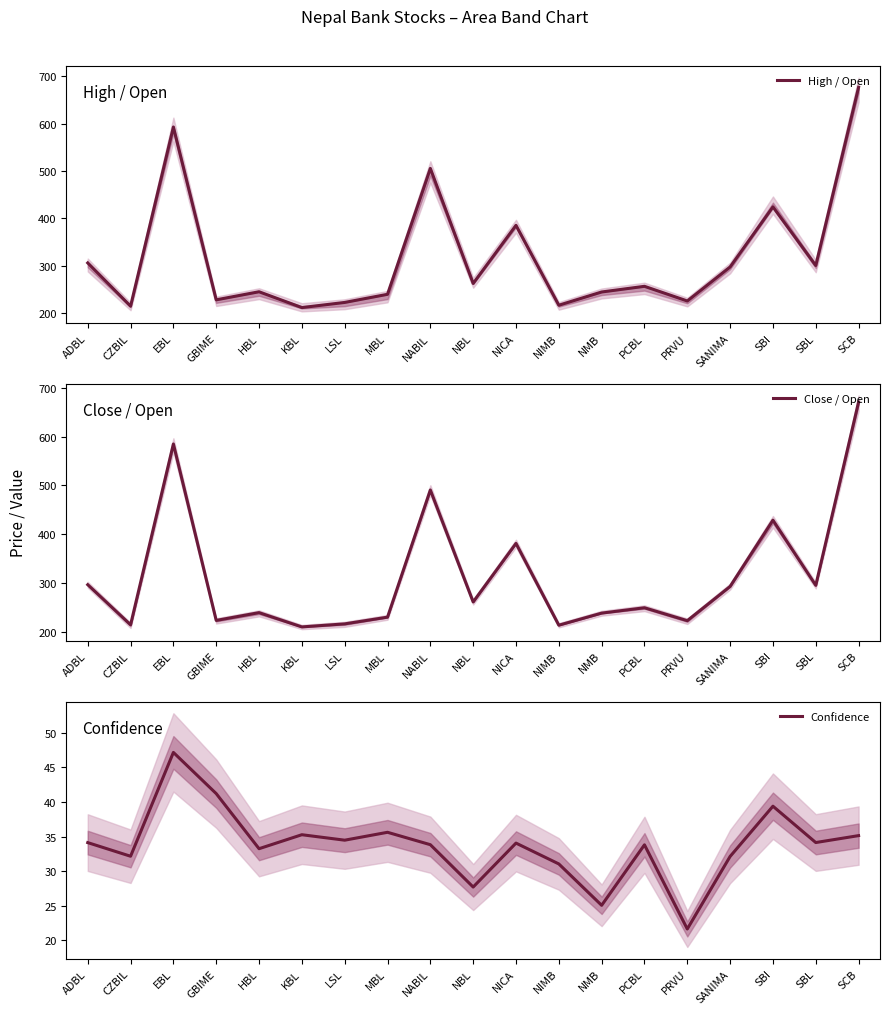

The Close / Open series shows 107.8 at MBL. True or false?

False